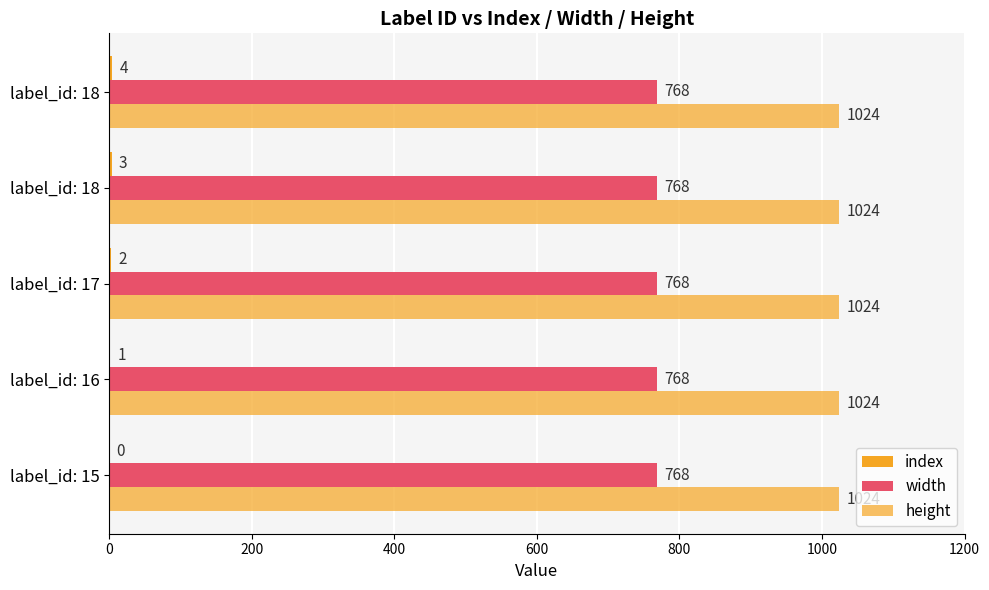

How many series are shown in this chart?

3